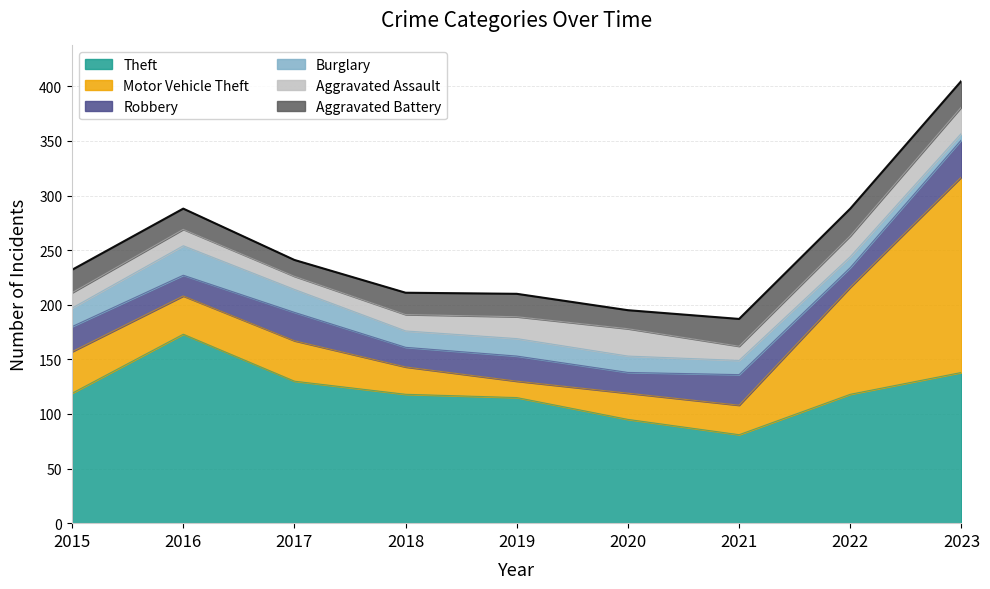

At which label does Aggravated Assault first exceed 15?

2019